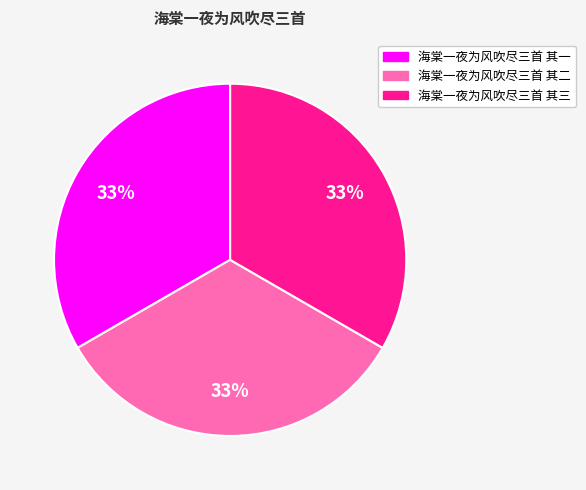

To the nearest percent, what is the combined percentage of 海棠一夜为风吹尽三首 其一 and 海棠一夜为风吹尽三首 其二?

67%